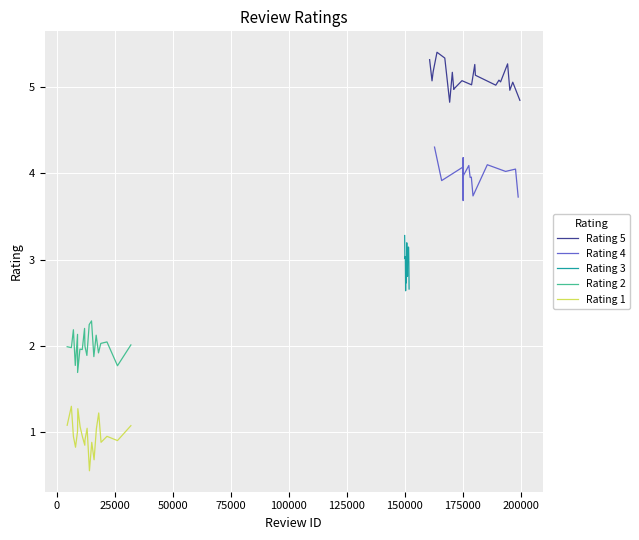

What is the greatest value displayed?

5.4